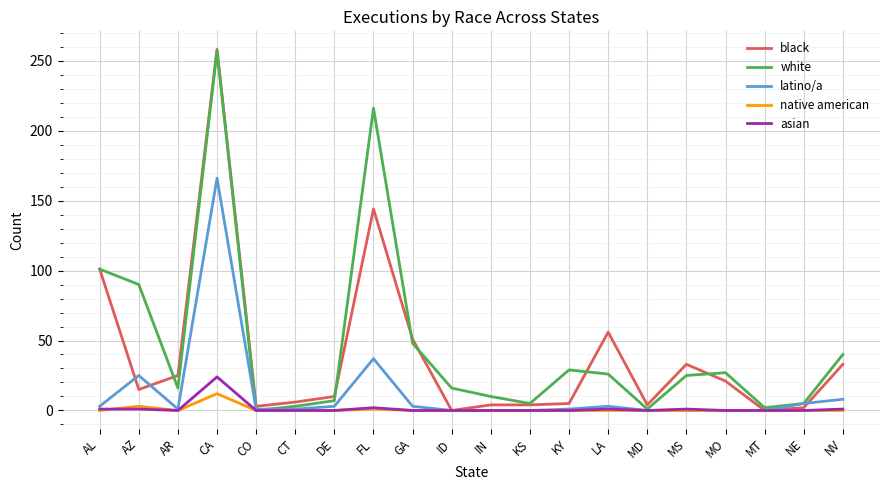

Between IN and LA, which series saw the biggest shift?

black